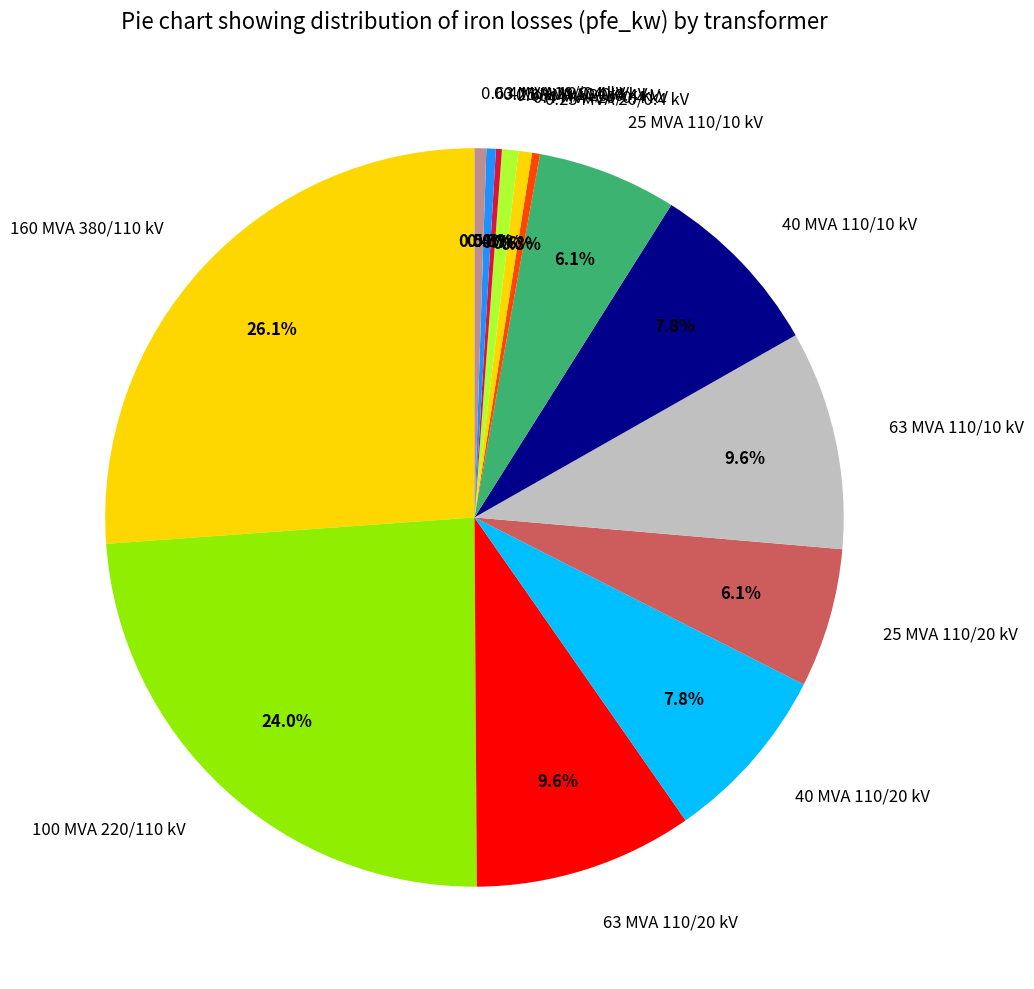

Which category has the biggest portion of the pie?

160 MVA 380/110 kV